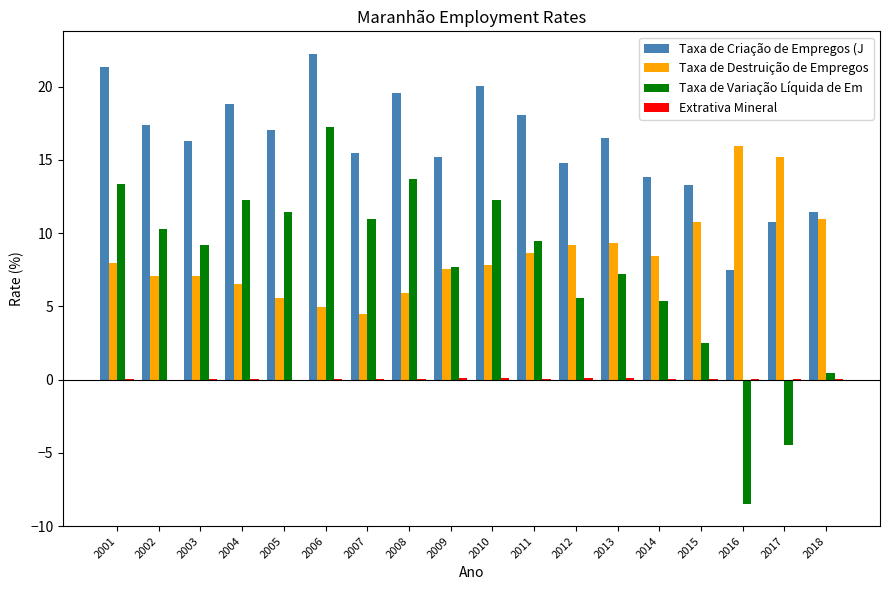

Which series has the largest total across all categories?

Taxa de Criação de Empregos (J